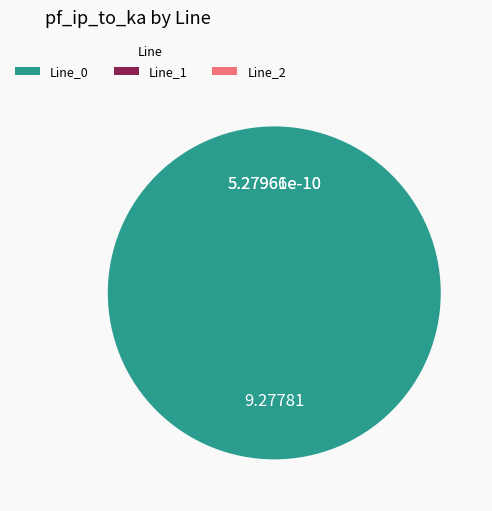

Count the number of slices in the pie.

3